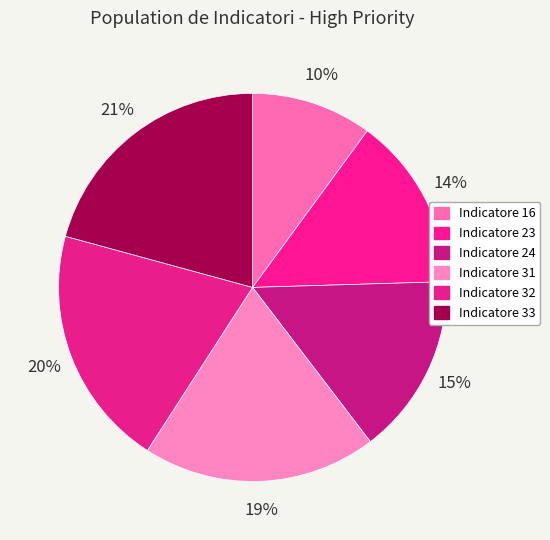

How many slices are in this pie chart?

6